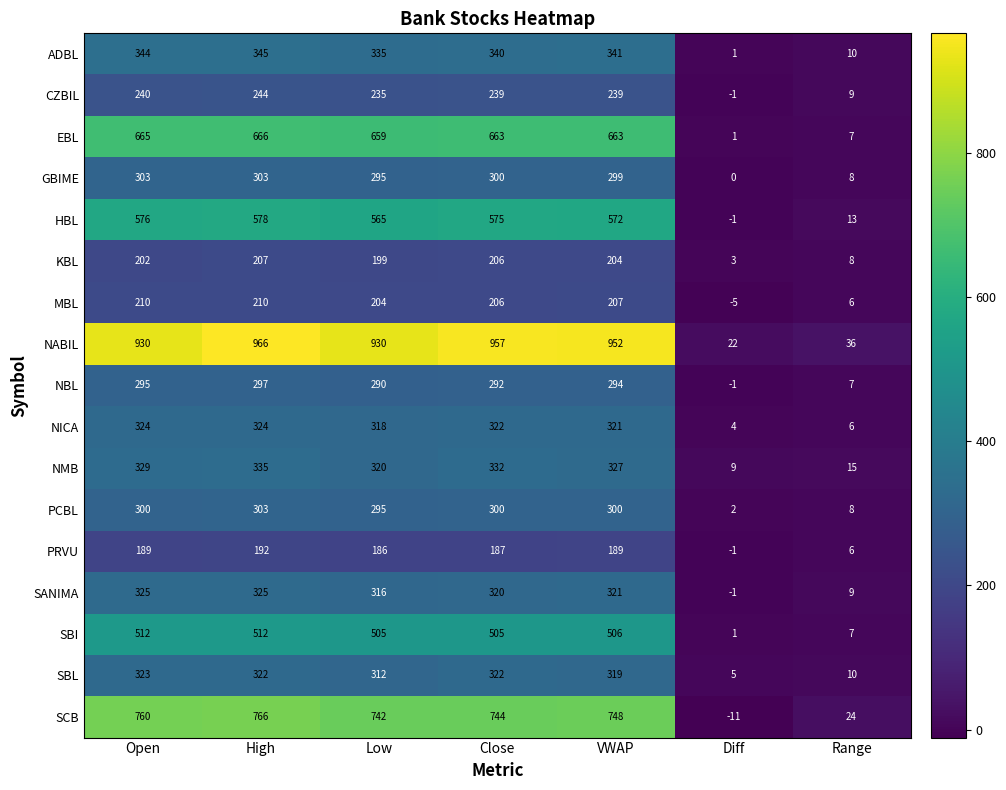

The value of GBIME at High is 88. True or false?

False